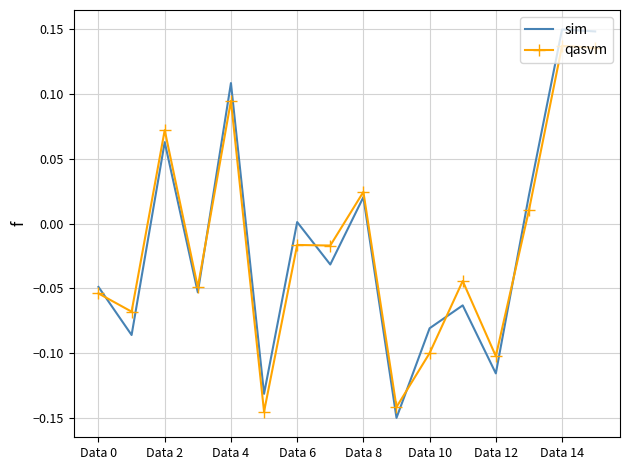

What is the difference between the maximum and minimum values in the sim series?

0.3